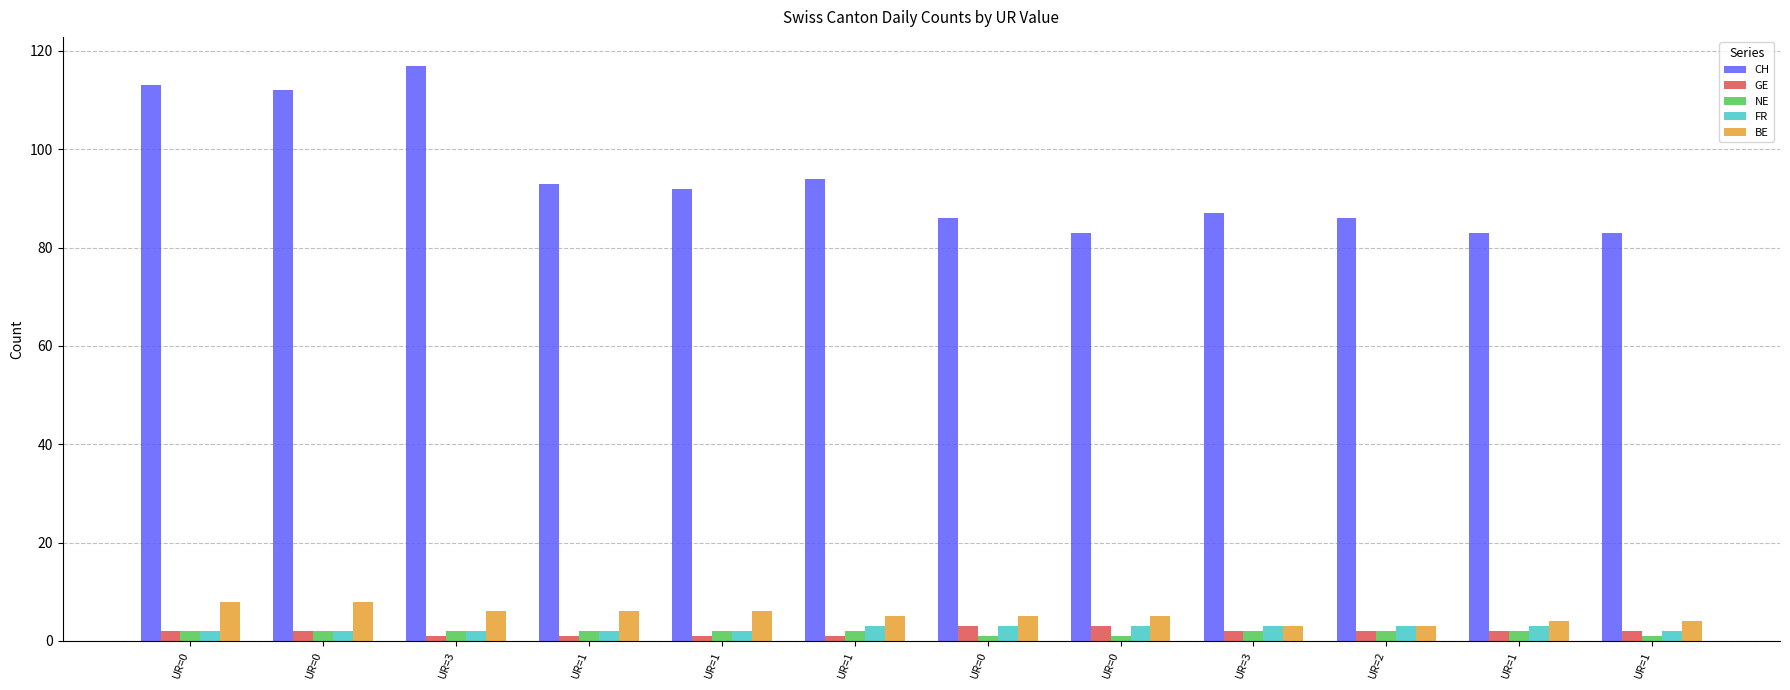

How many categories are shown in the chart?

12